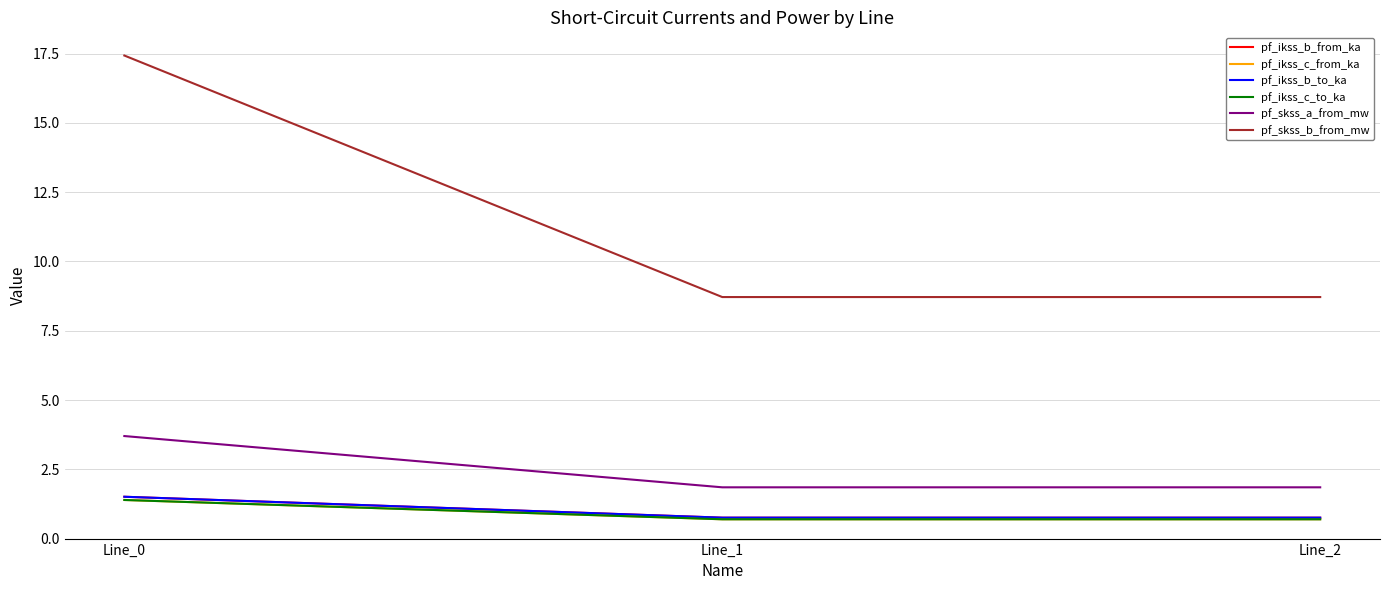

Does the chart display data point markers on the line(s)?

No